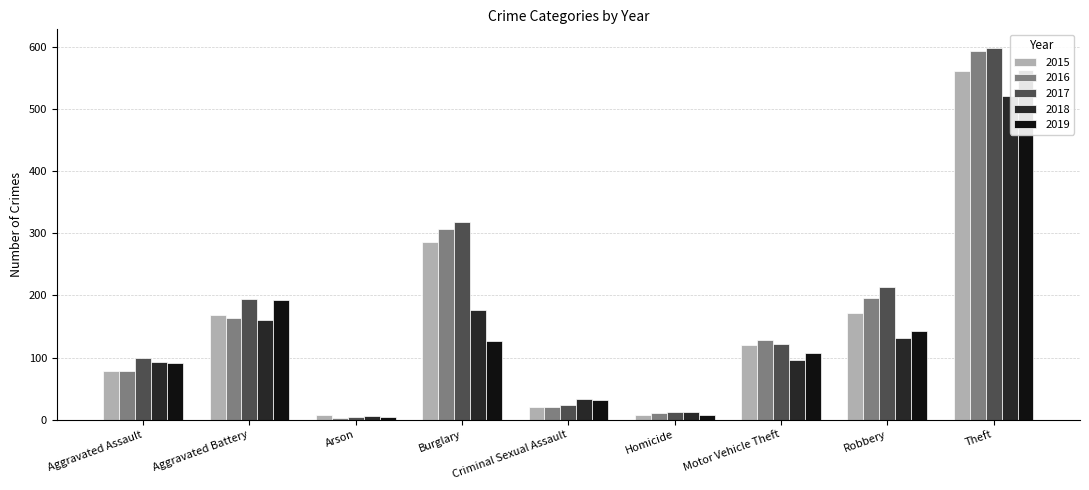

What is the highest value of the 2018 series?

521